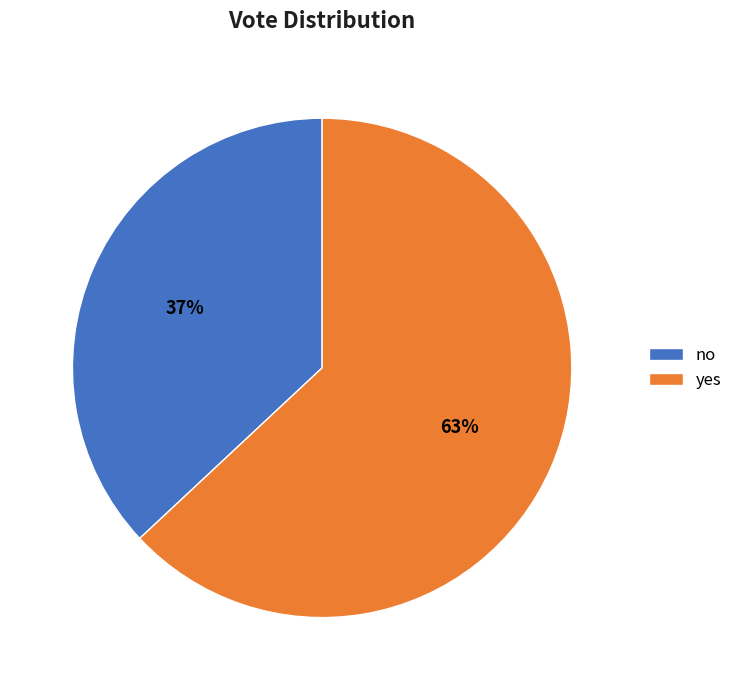

The yes slice represents 63% of the pie. True or false?

True